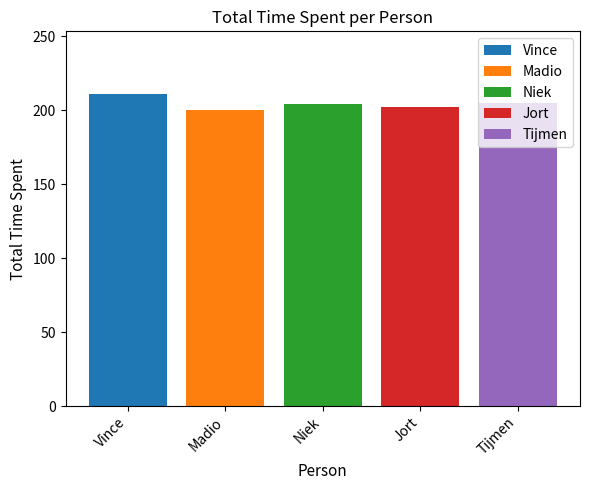

Is it true that Vince equals 85 at Niek?

False